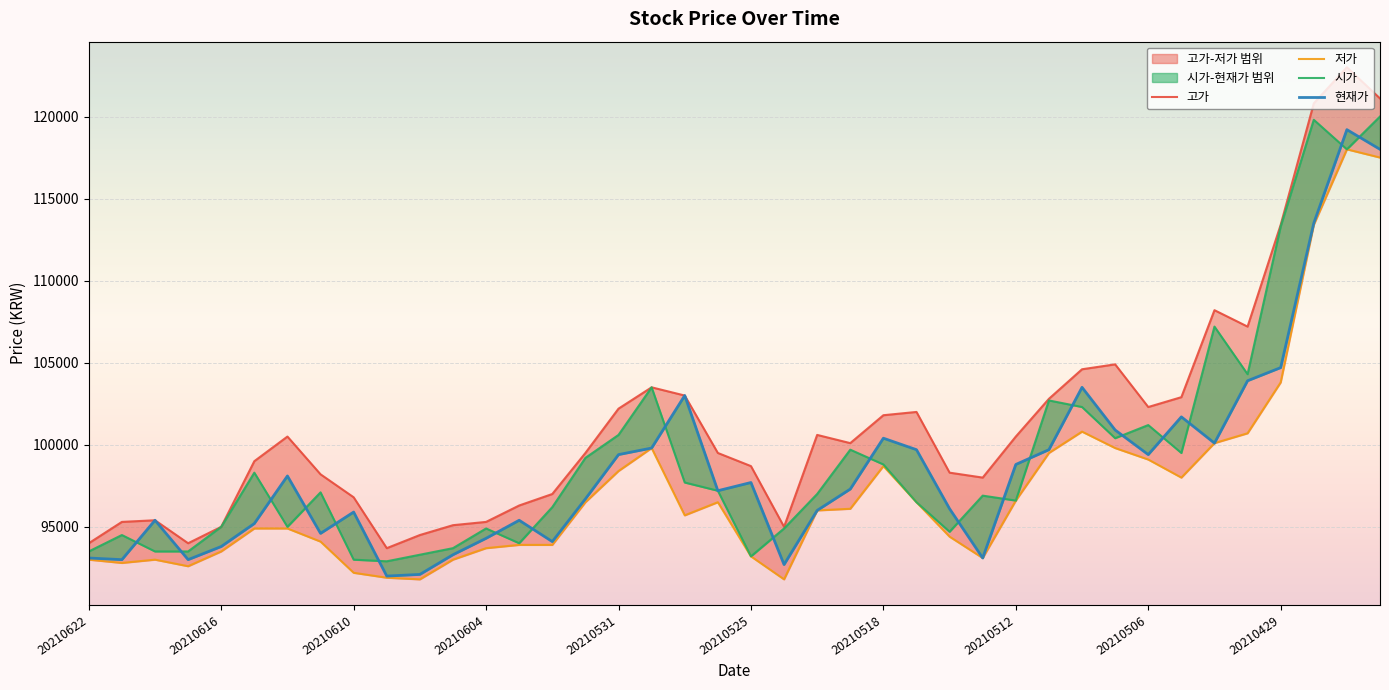

At how many categories does at least one series exceed 103782?

8